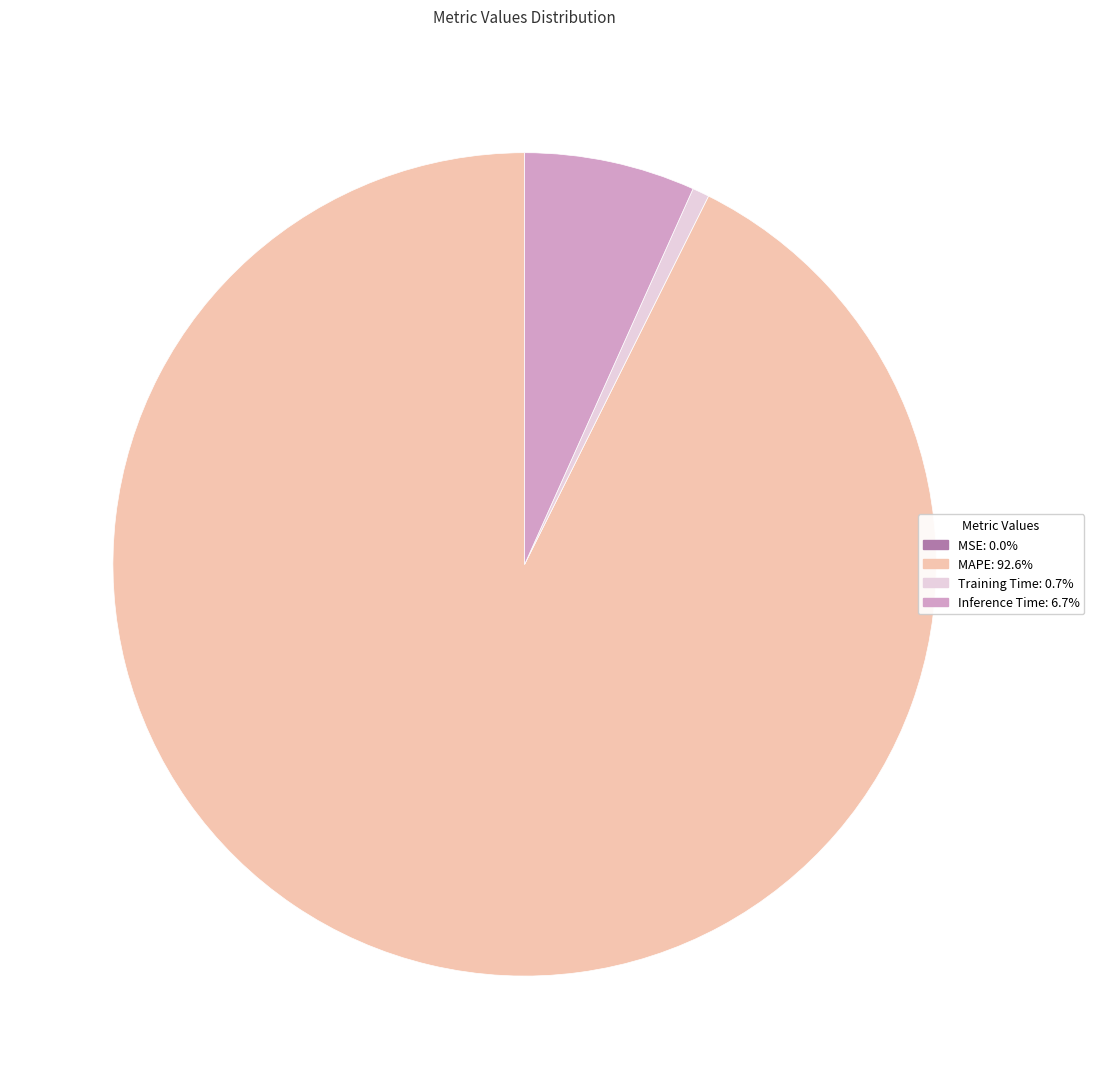

Does any single category account for the majority?

Yes